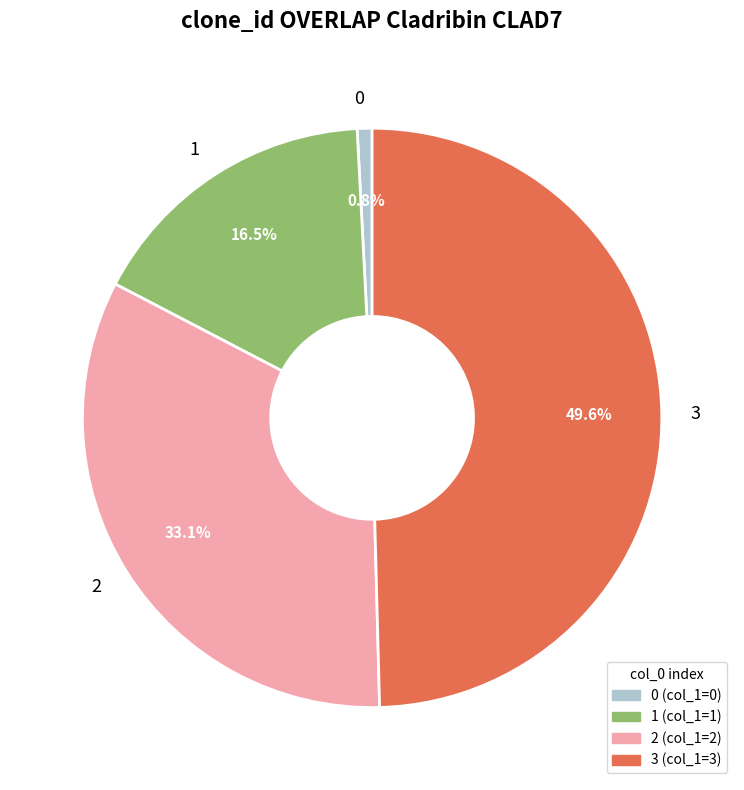

To the nearest percent, what portion does 2 represent?

33%